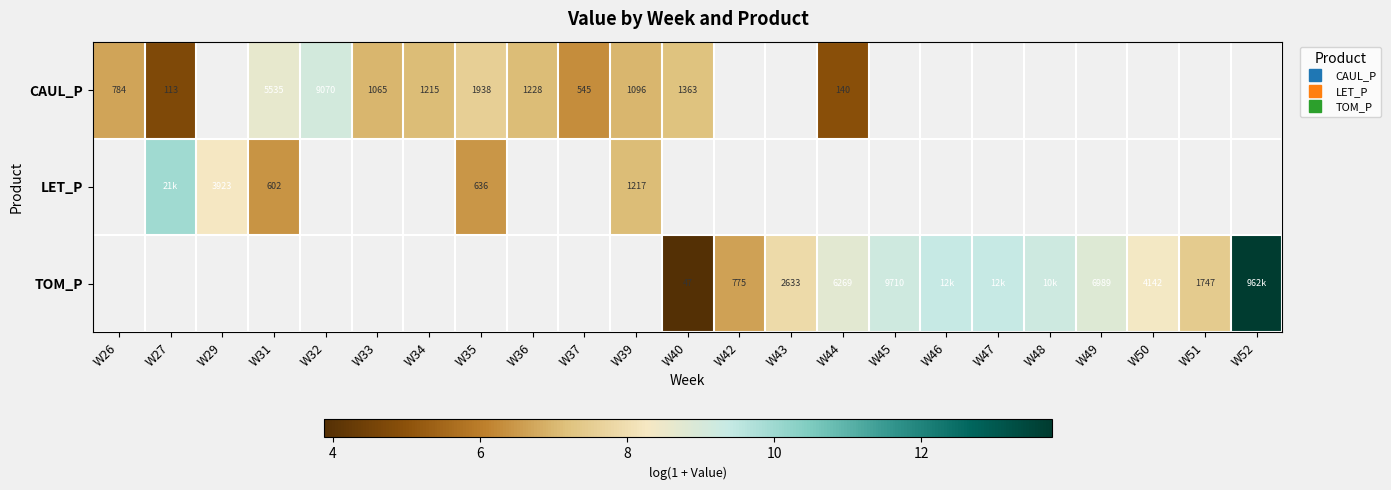

List the series in order of their overall mean, lowest first.

CAUL_P, LET_P, TOM_P